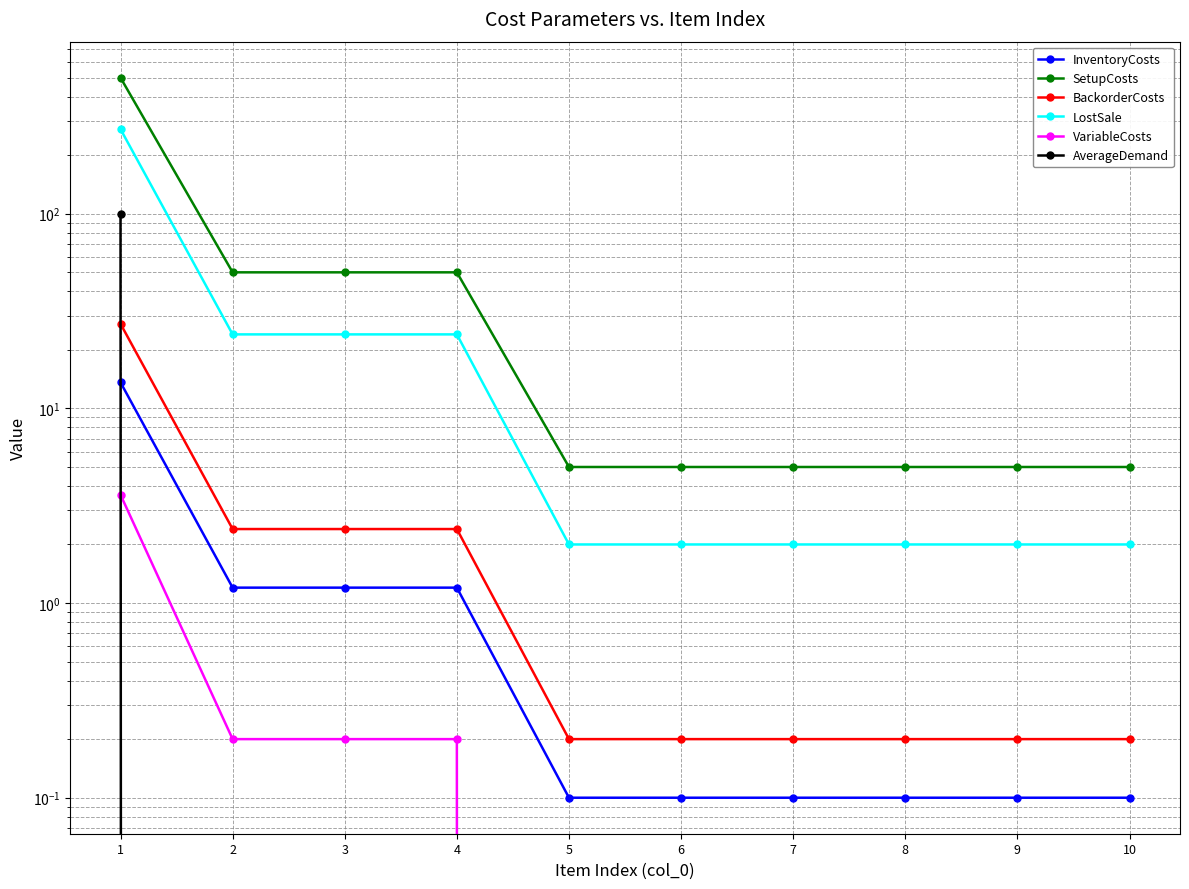

What is the maximum value for SetupCosts?

500.0